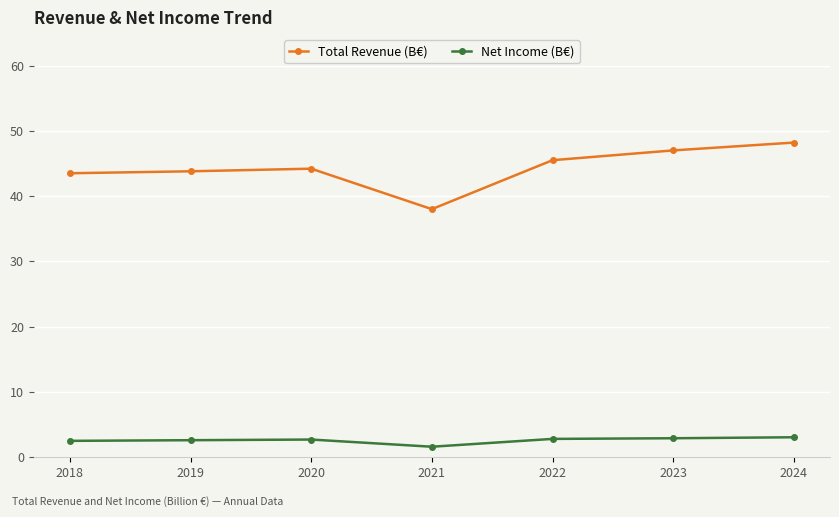

True or false: Net Income (B€) and Total Revenue (B€) intersect in this chart.

False